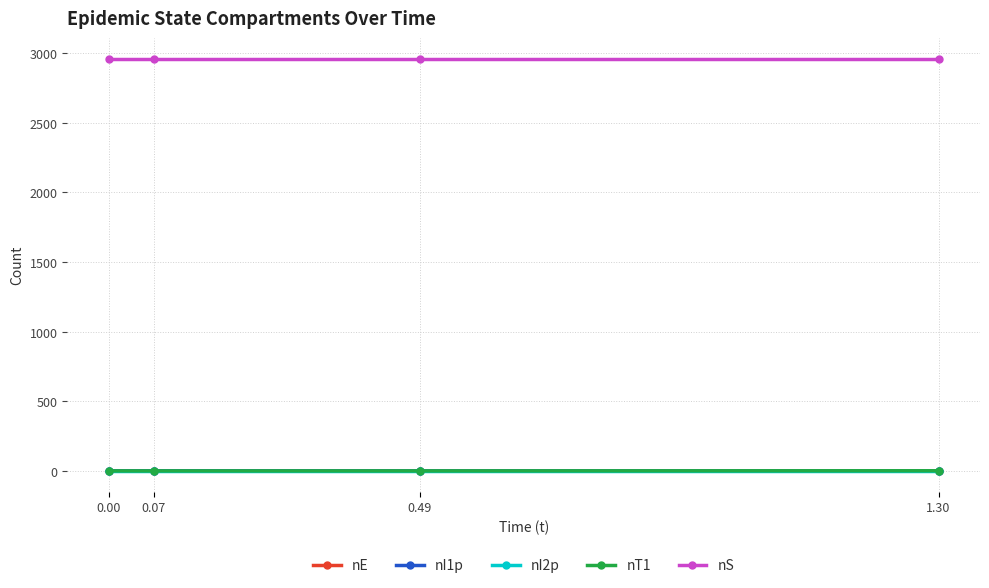

Read the nS value at 1.30.

2960